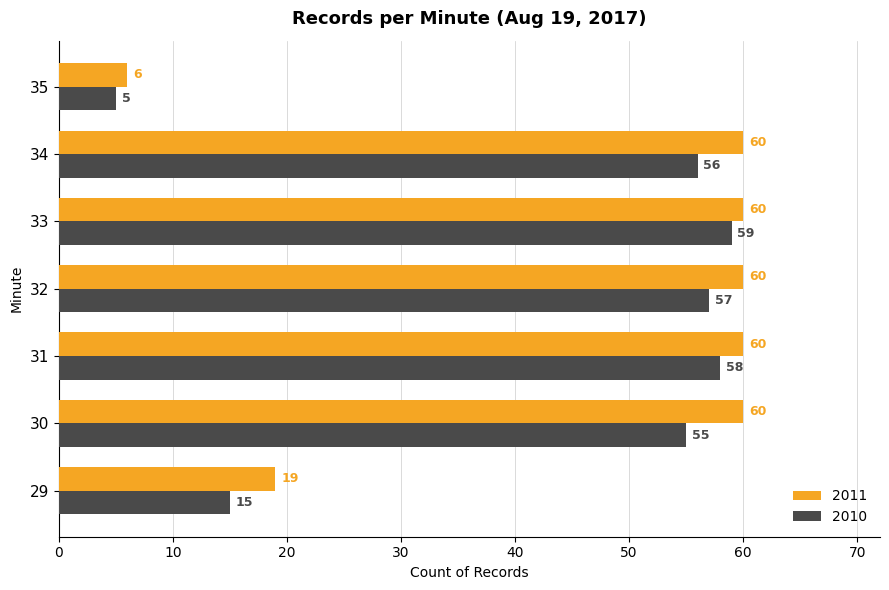

What is the average value of the 2010 series?

44